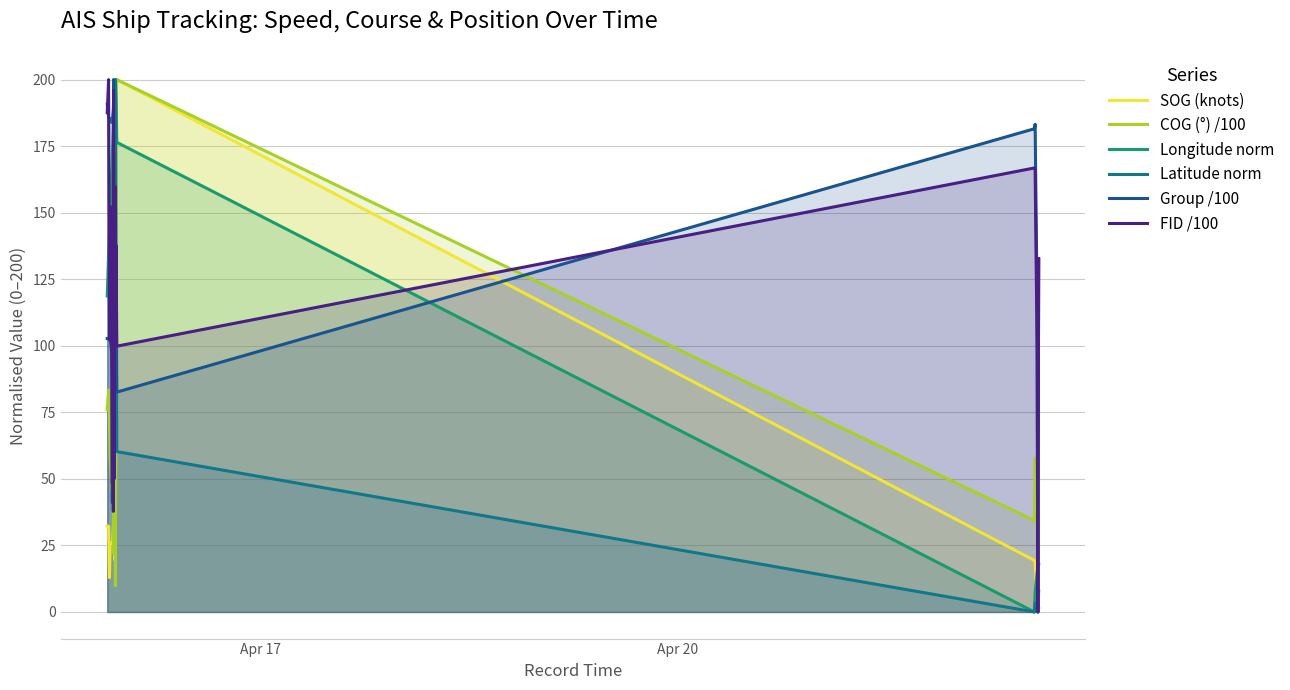

Does the chart have visible grid lines?

Yes